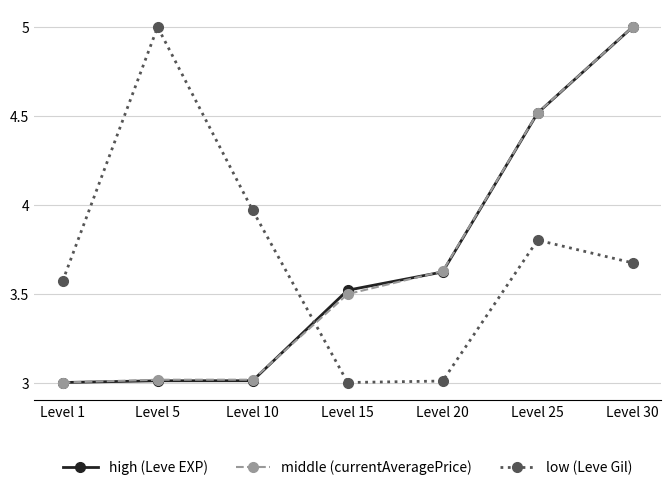

The value of middle (currentAveragePrice) at Level 1 is 0.7. True or false?

False